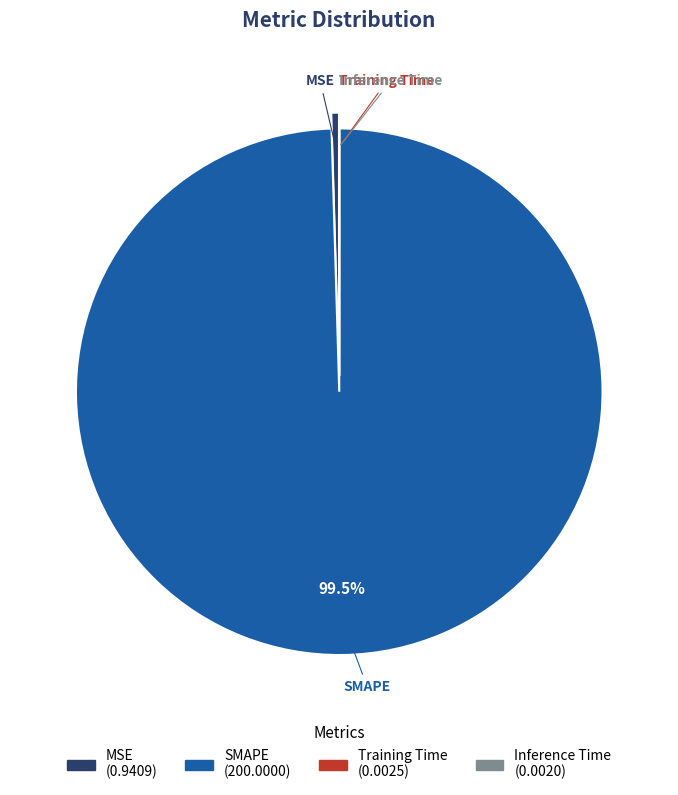

Is it true that MSE is 0% of the pie?

True